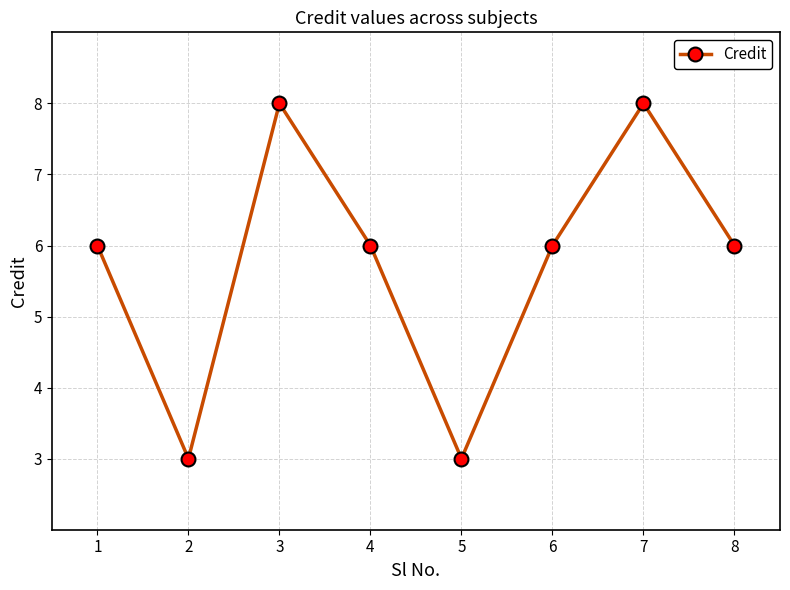

What is the ratio of the value at 4 to the value at 2?

2.0